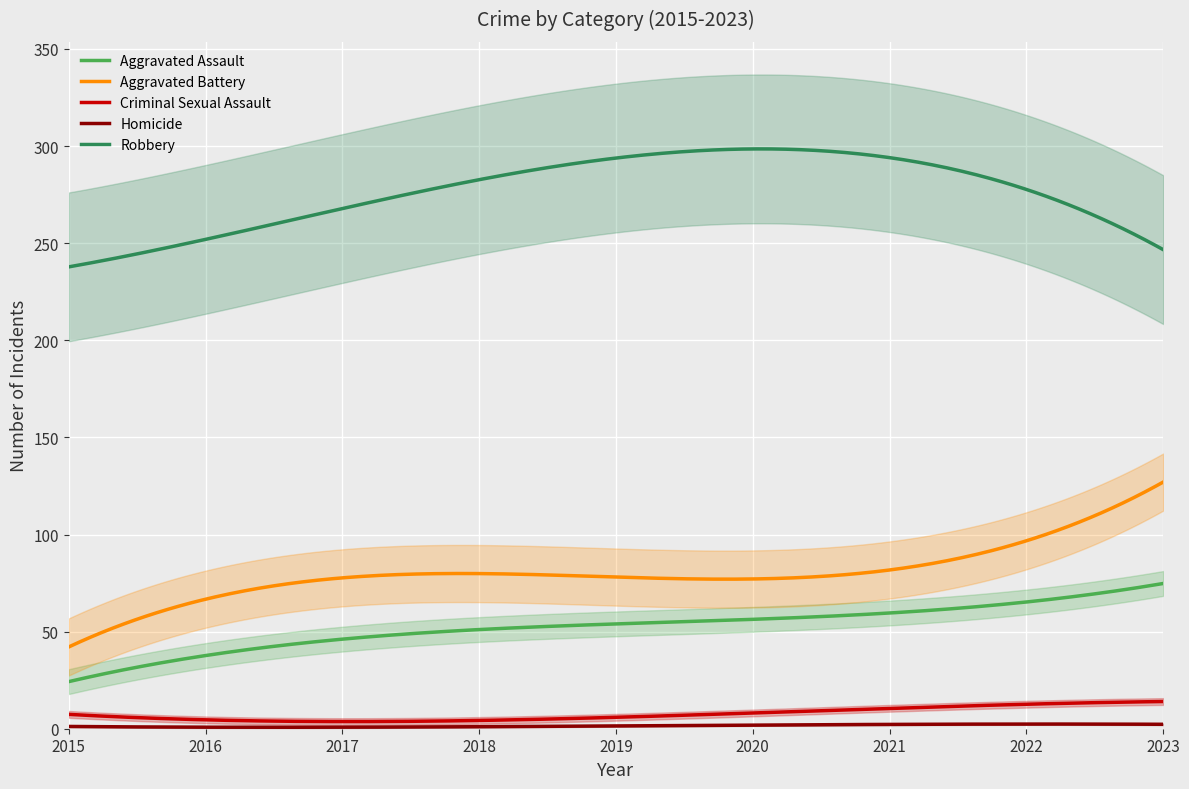

At how many categories does at least one series exceed 157?

9